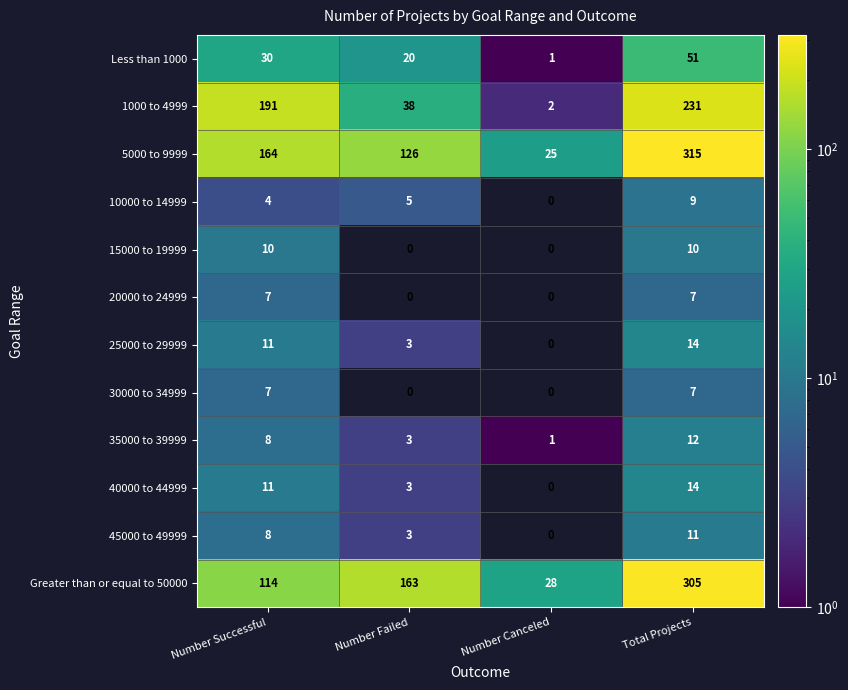

How many data points in 25000 to 29999 are less than 11?

2